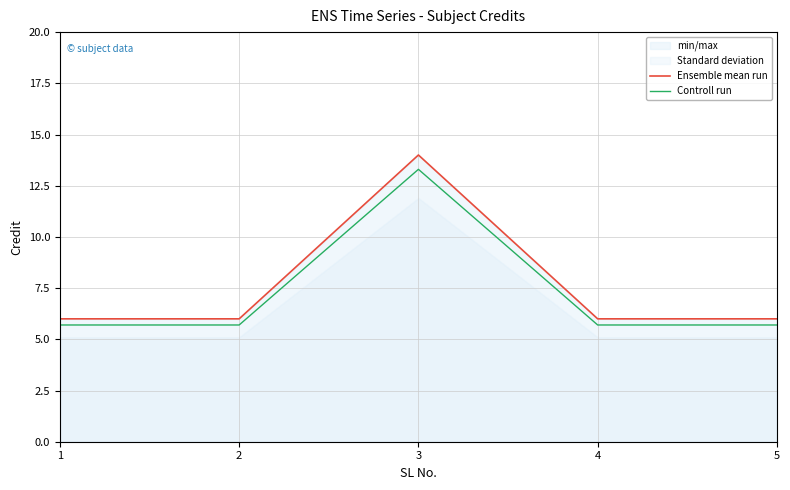

True or false: Ensemble mean run and Controll run intersect in this chart.

False